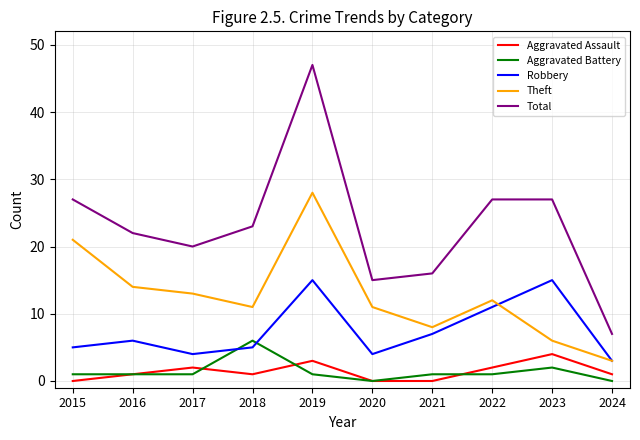

Which series has the widest spread of values?

Total